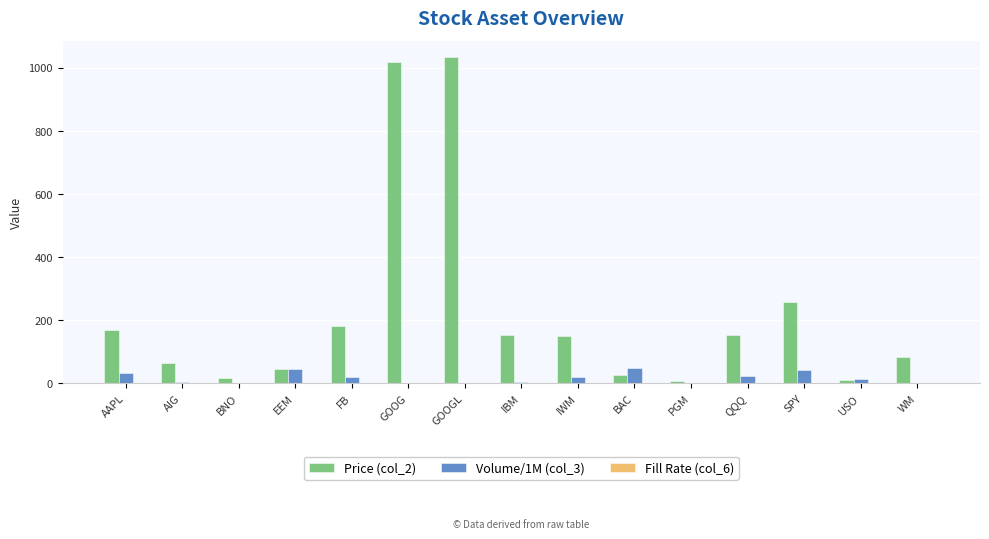

The value of Price (col_2) at FB is 96.4. True or false?

False